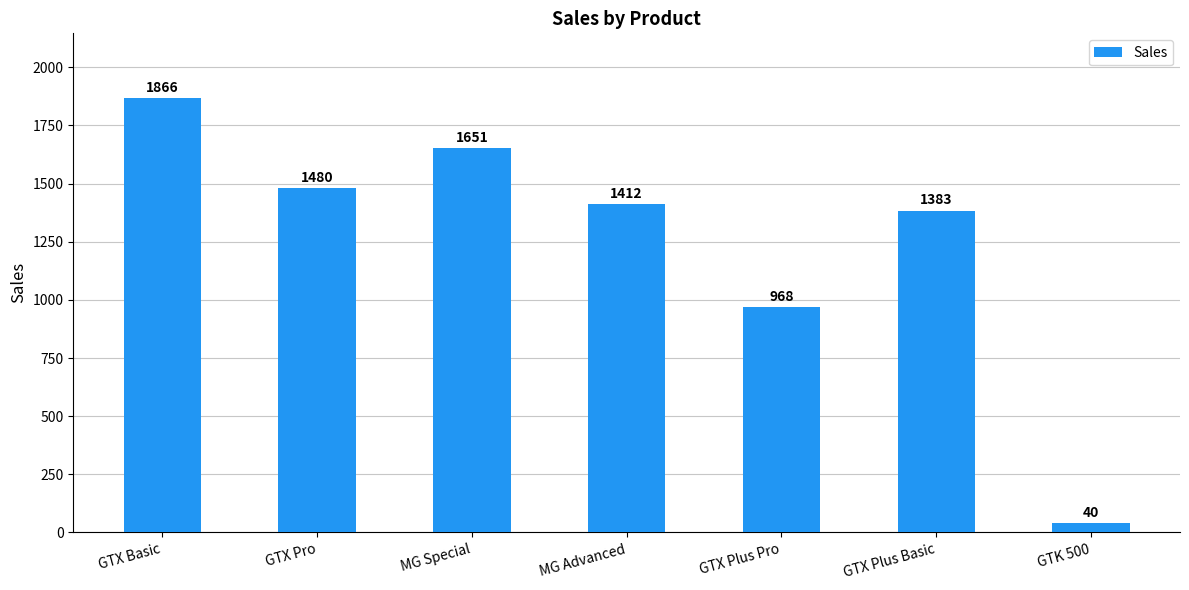

What is the sum of the values at GTX Plus Pro and MG Advanced?

2380